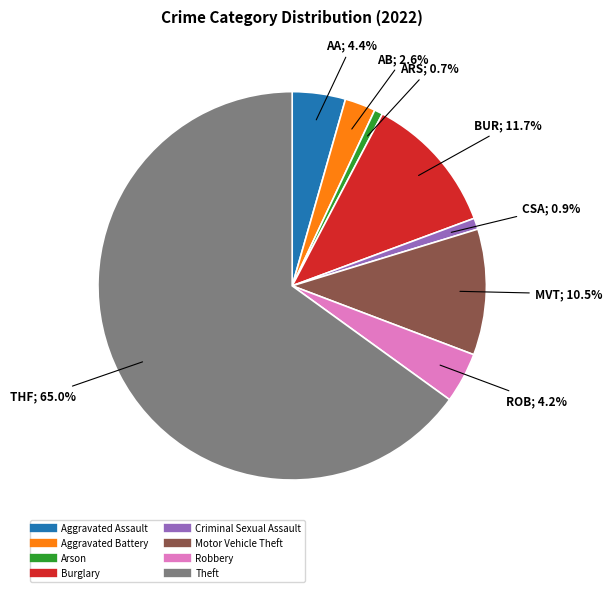

Count the number of slices in the pie.

8